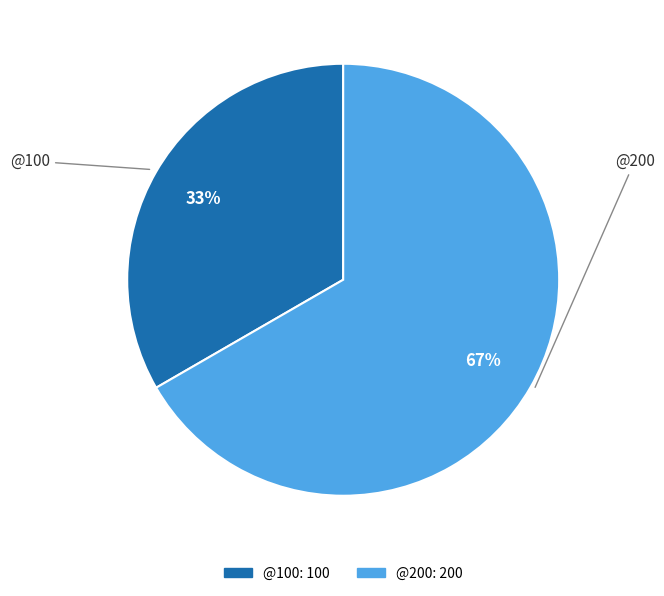

Which slice represents more than half of the pie?

@200